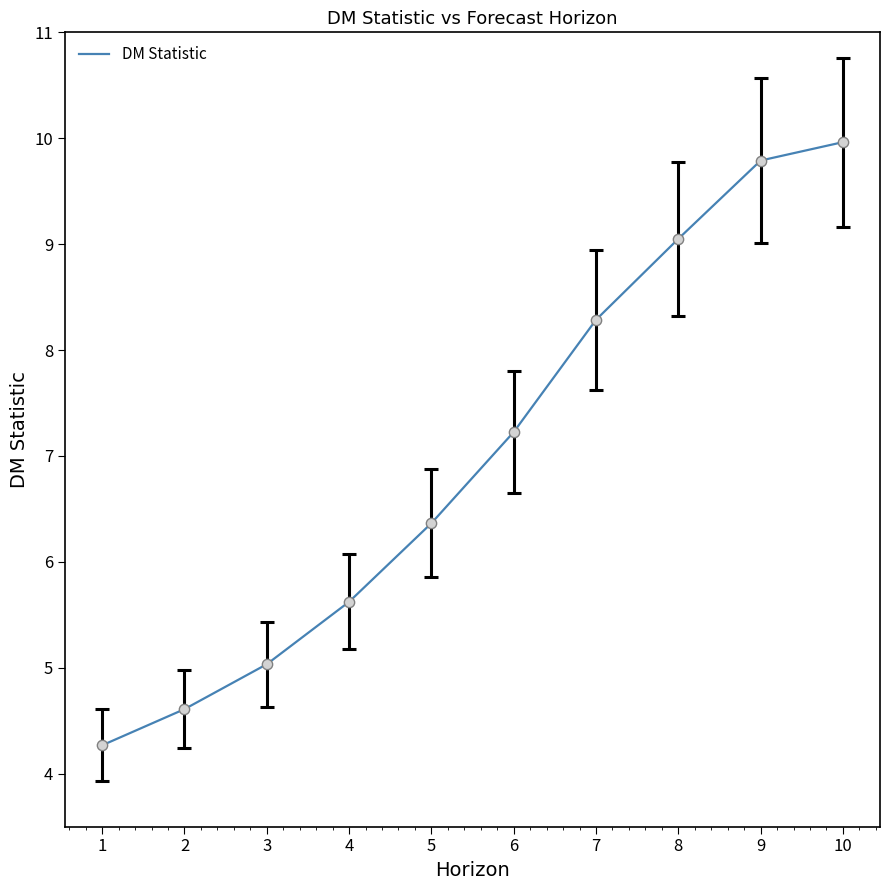

Approximately how many times larger is the value at 5 compared to 1?

1.5